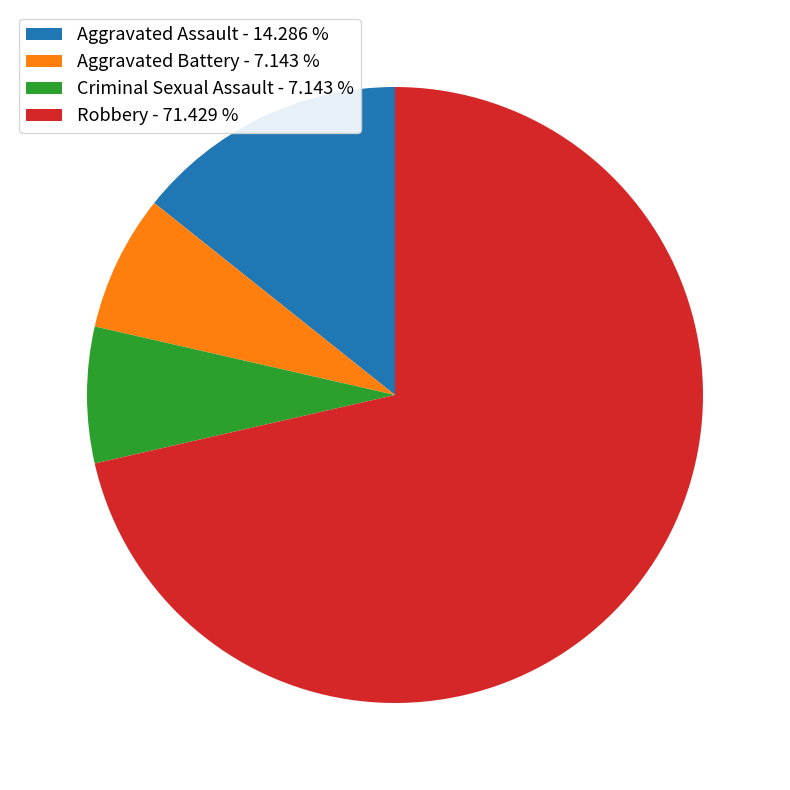

Which slice is the largest?

Robbery